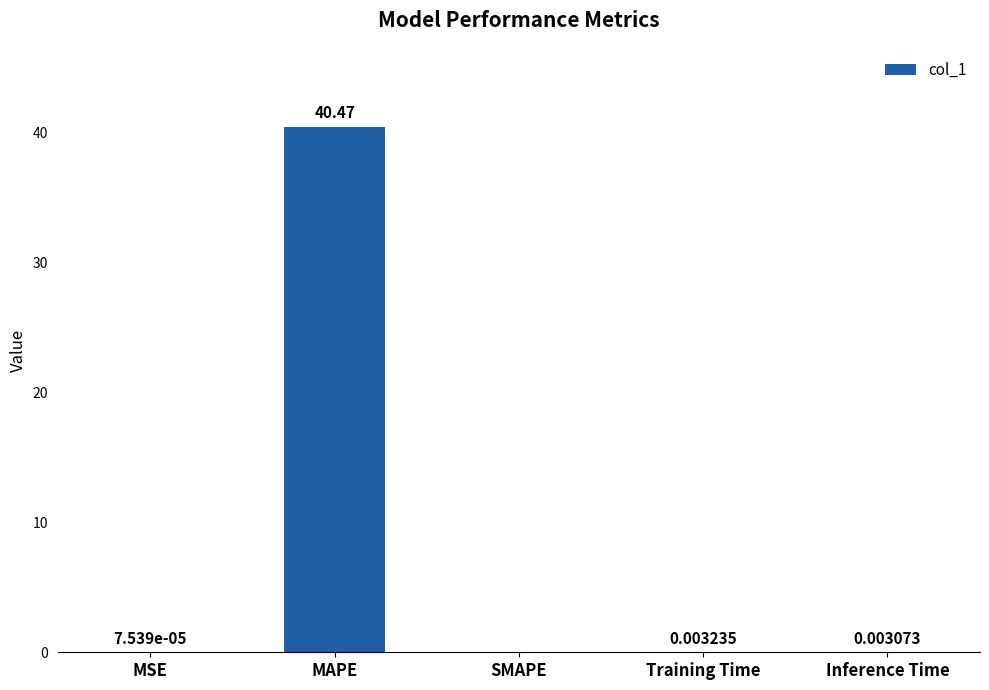

How many values exceed 0?

4